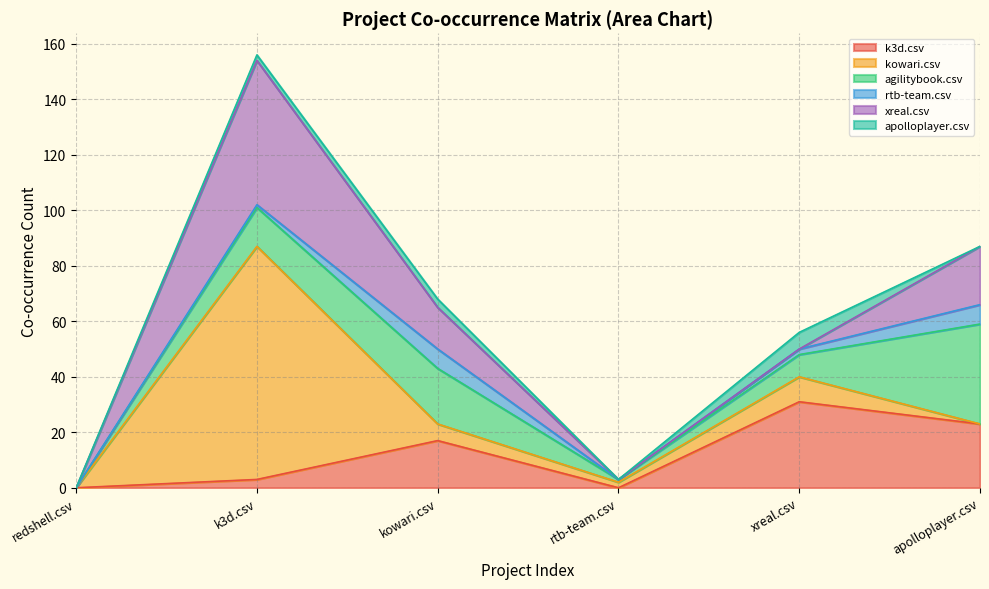

What is the sum of the agilitybook.csv values at rtb-team.csv and kowari.csv?

21